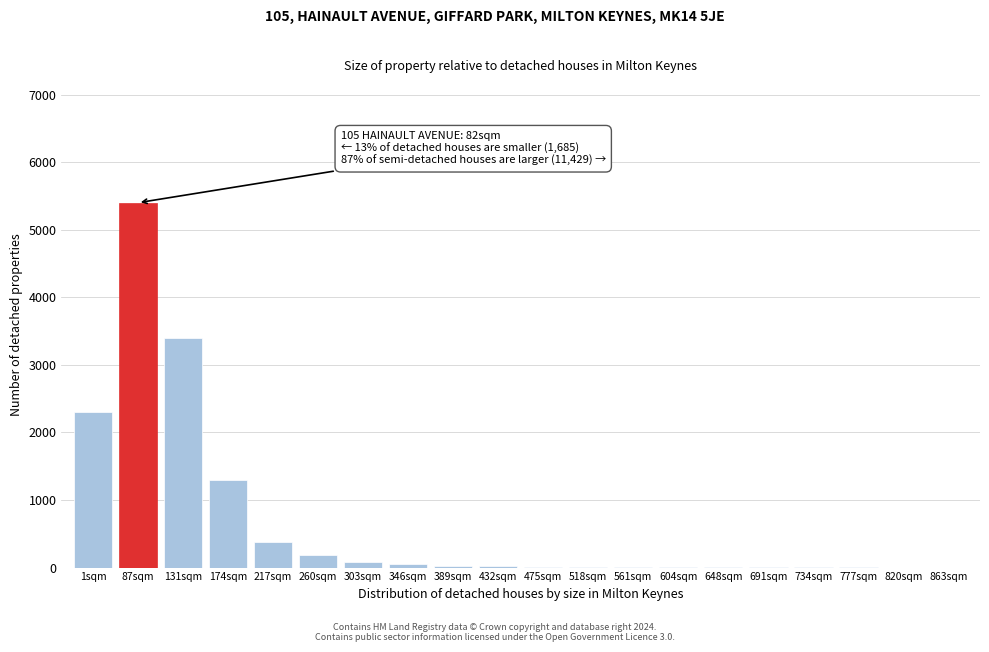

At which label is the value closest to 2700?

1sqm